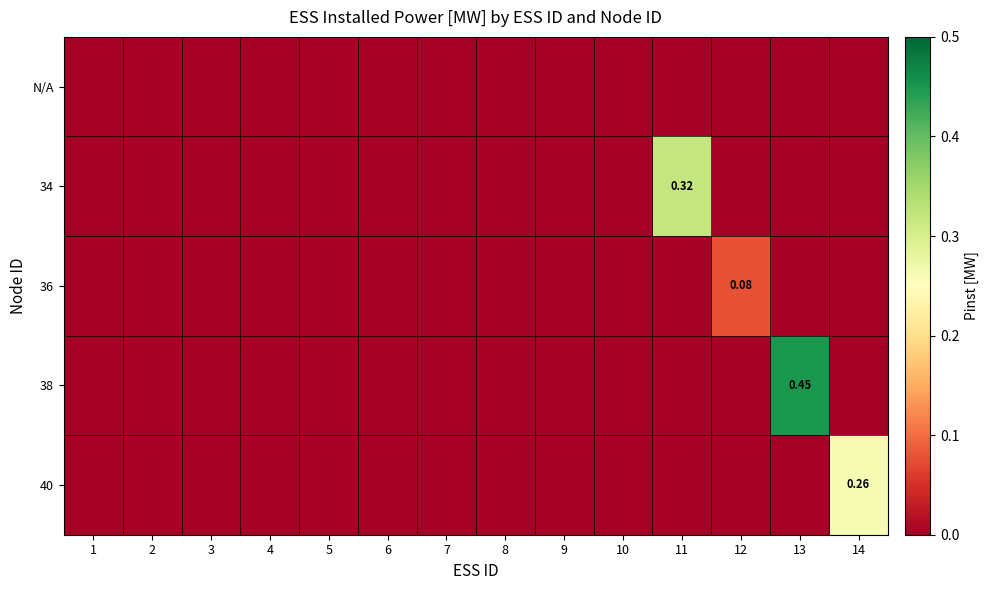

The value of N/A at 14 is 0.0. True or false?

True